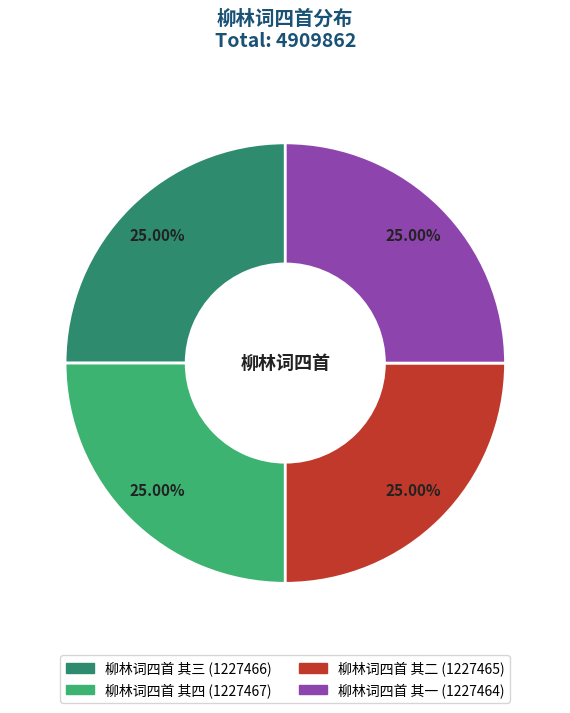

Does 柳林词四首 其一 account for over 50% of the chart?

No